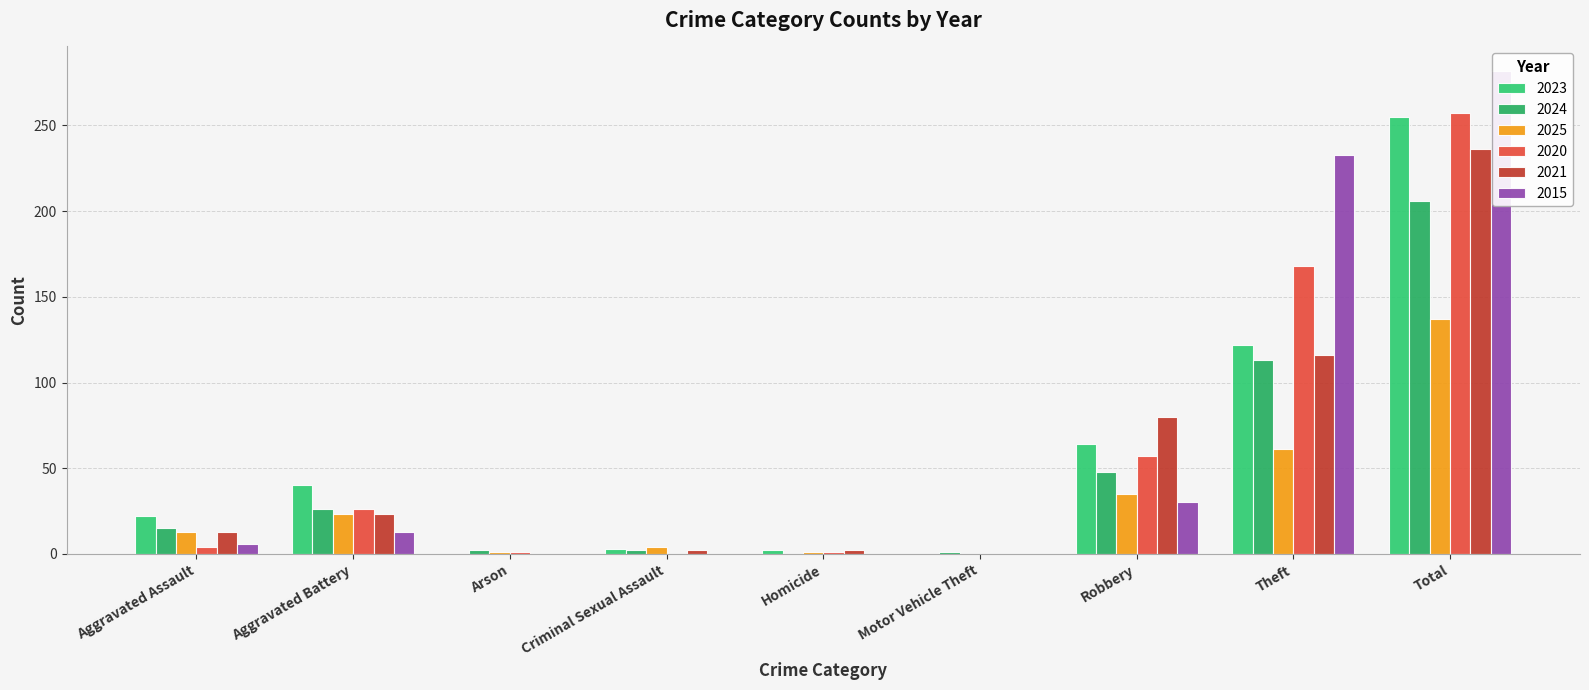

Does the chart contain any negative values?

No